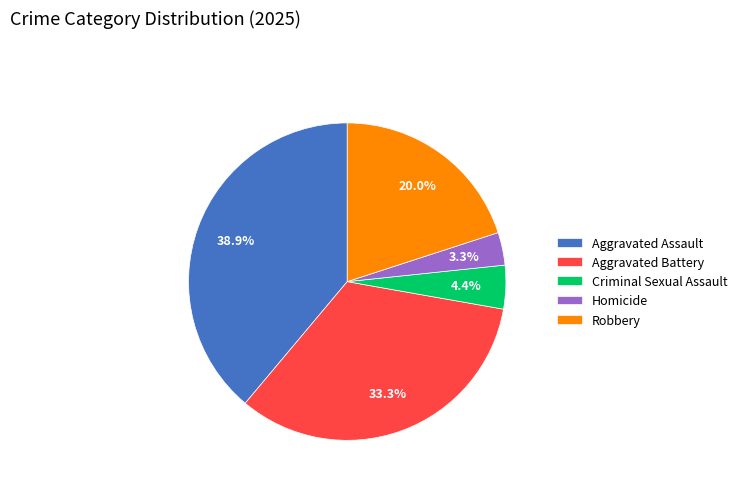

Is Homicide the majority of the pie?

No